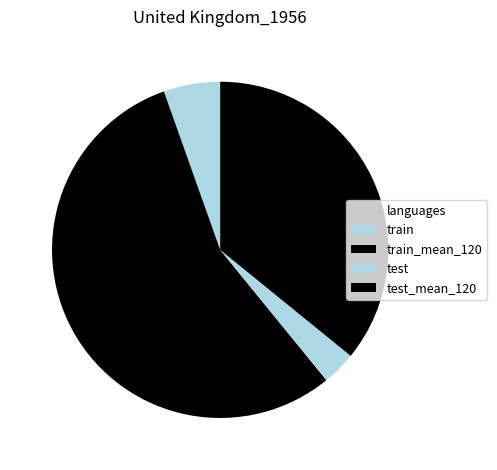

Is it true that test is 3% of the pie?

True